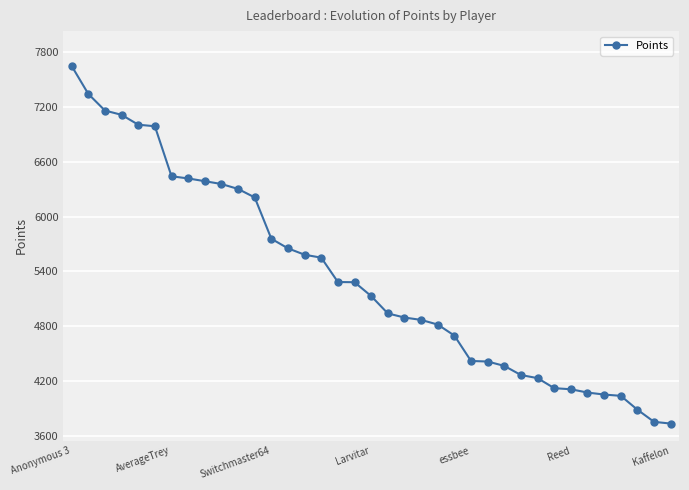

What is the maximum value shown in the chart?

7649